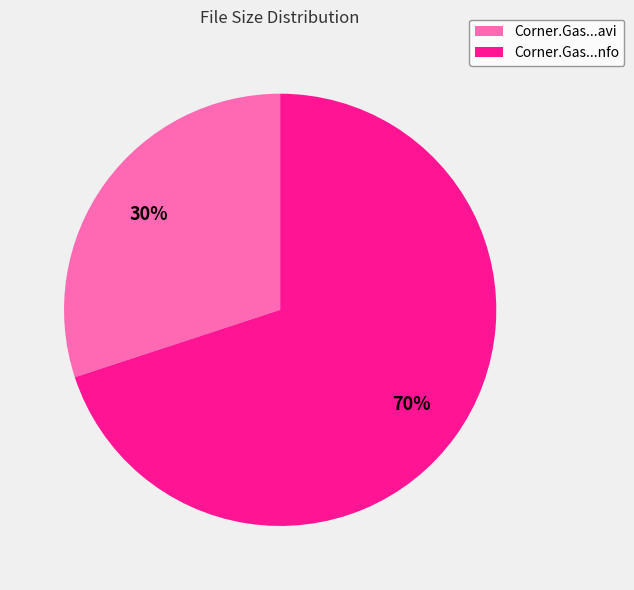

Does any single category account for the majority?

Yes